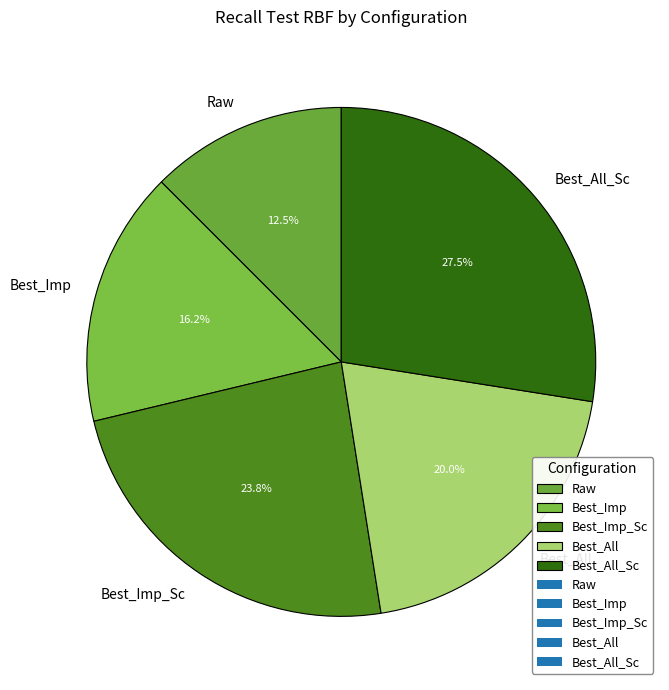

The Best_Imp slice represents 24% of the pie. True or false?

False